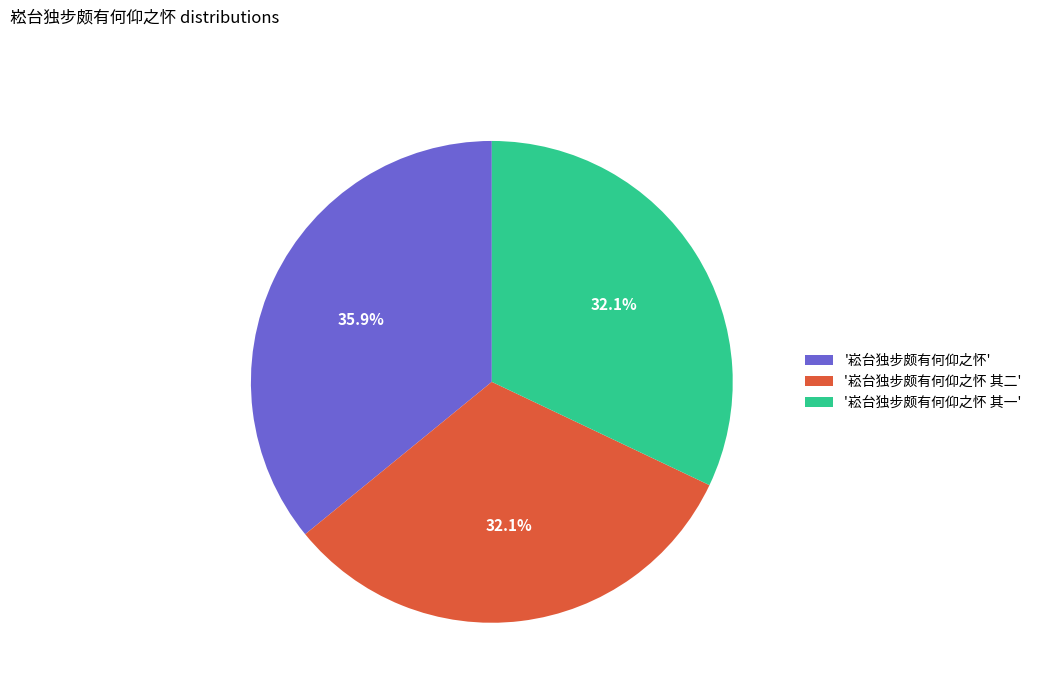

To the nearest percent, what is the difference between the largest and smallest slice percentages?

4%